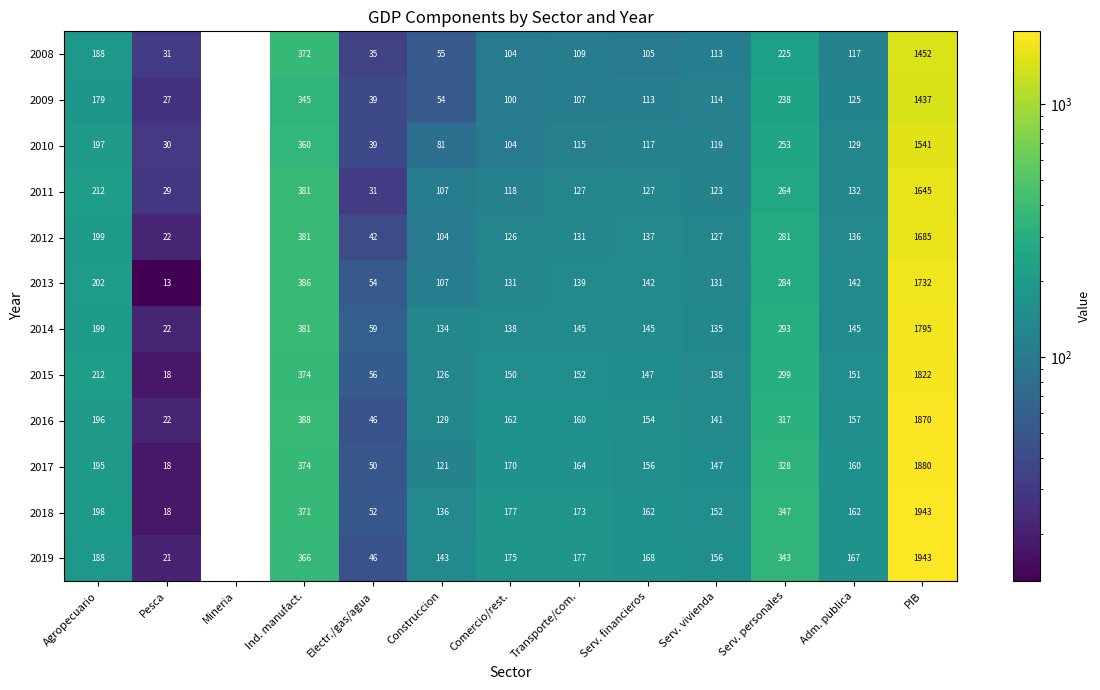

Is the value of 2011 at Serv. personales greater than the value of 2016 at Electr./gas/agua?

Yes